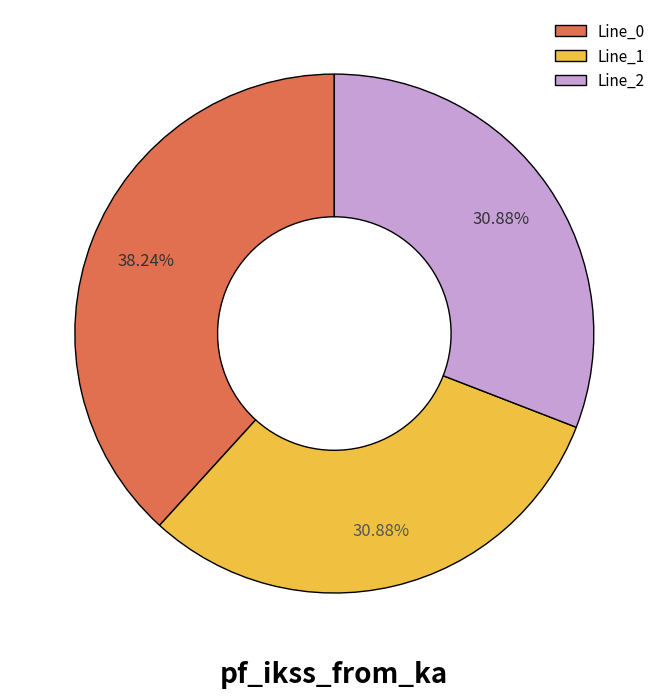

Is it true that Line_0 is 1% of the pie?

False